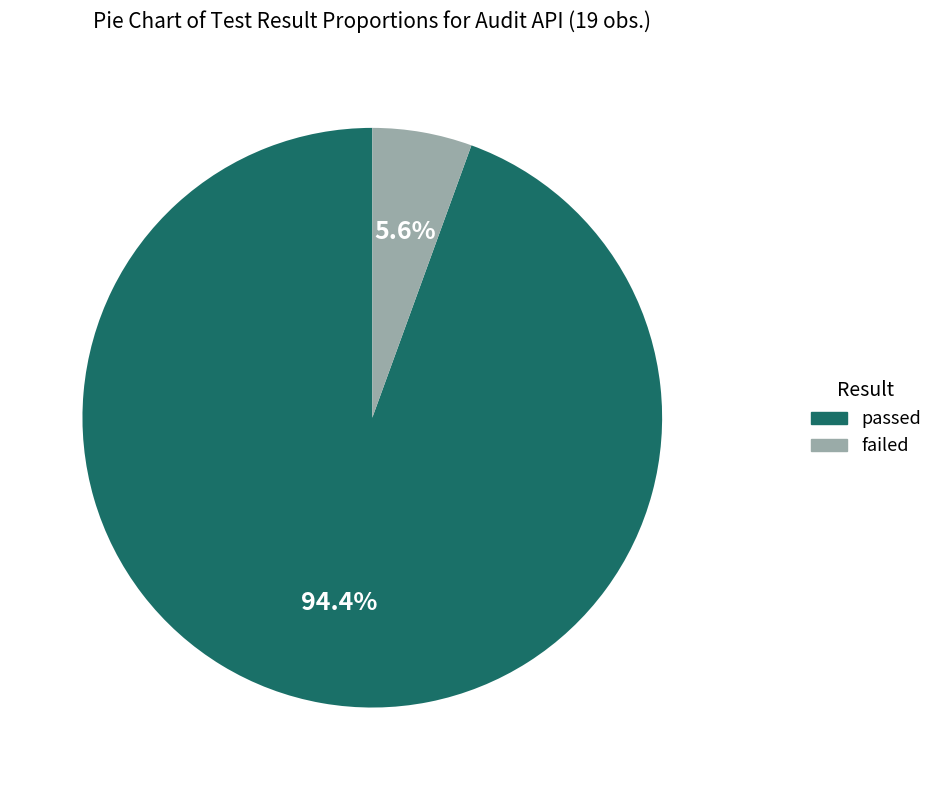

What is the total percentage of passed and failed?

100.0%